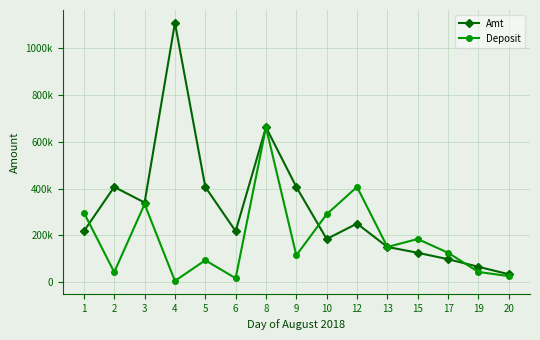

Does the chart display data point markers on the line(s)?

Yes